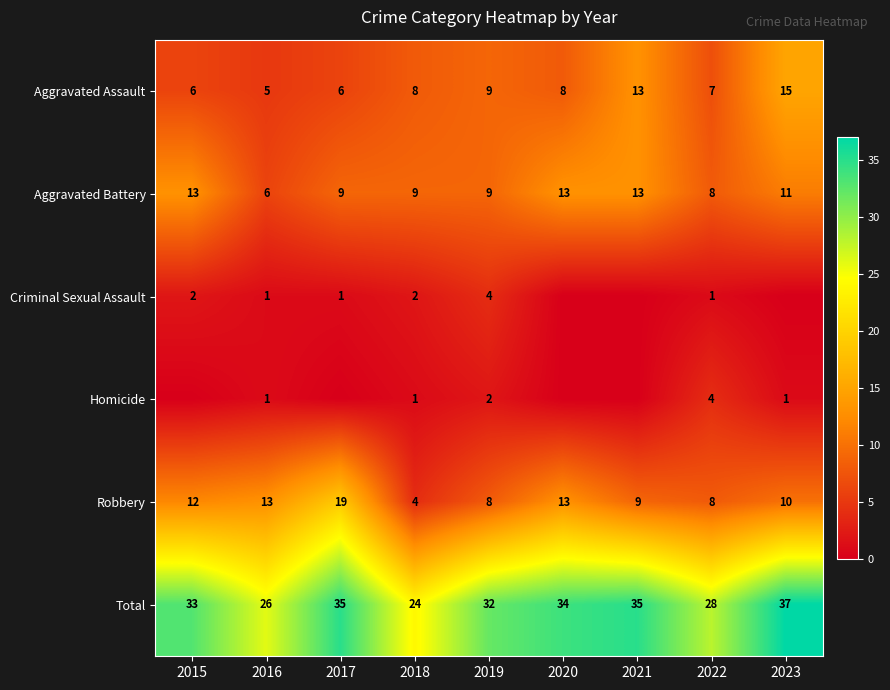

At which category is the sum across all series the highest?

2023